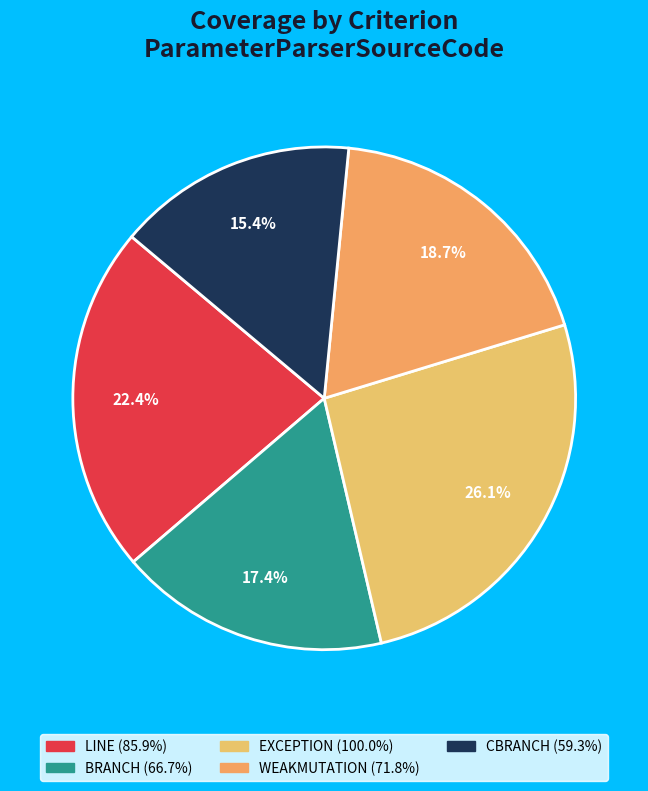

How many segments does this pie chart have?

5